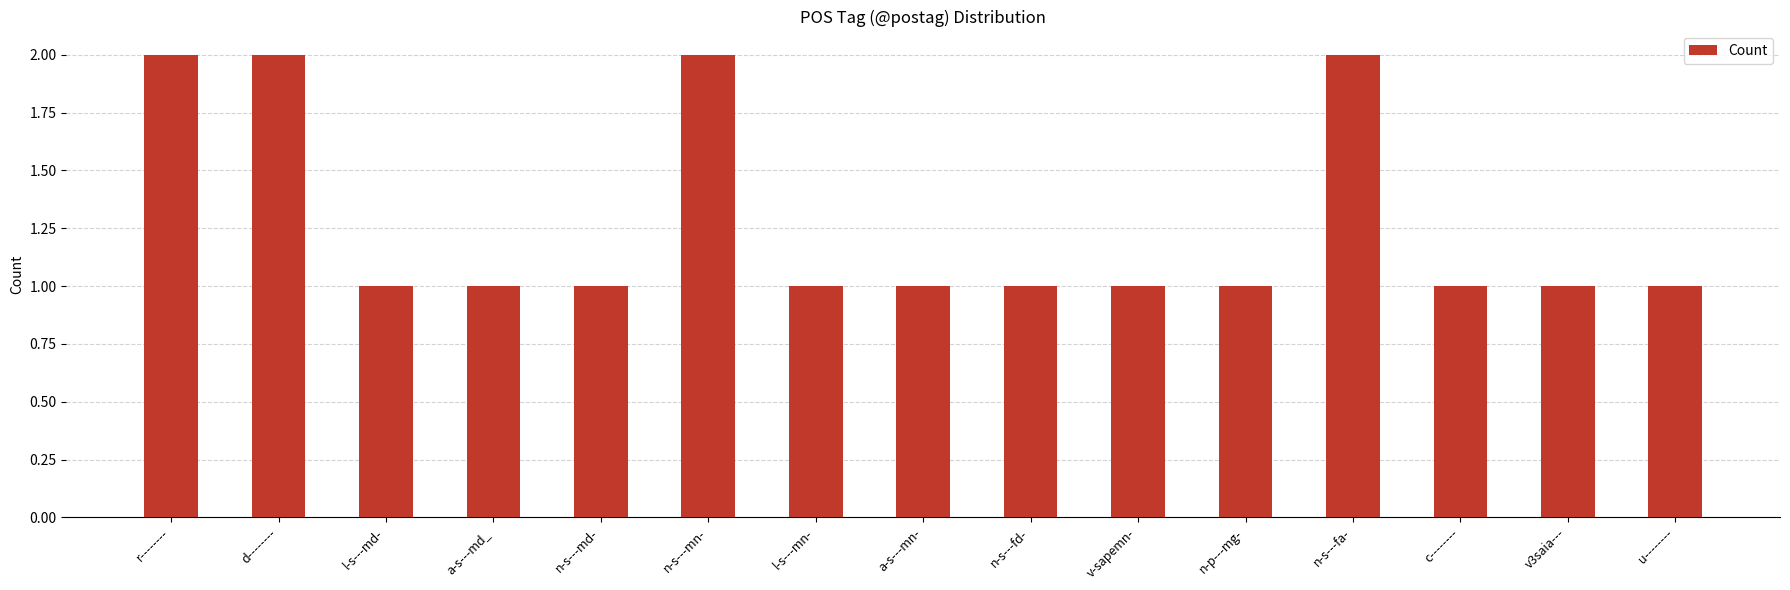

What is the difference between the maximum and minimum values?

1